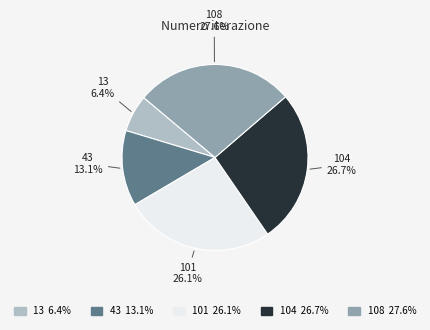

How many slices are in this pie chart?

5